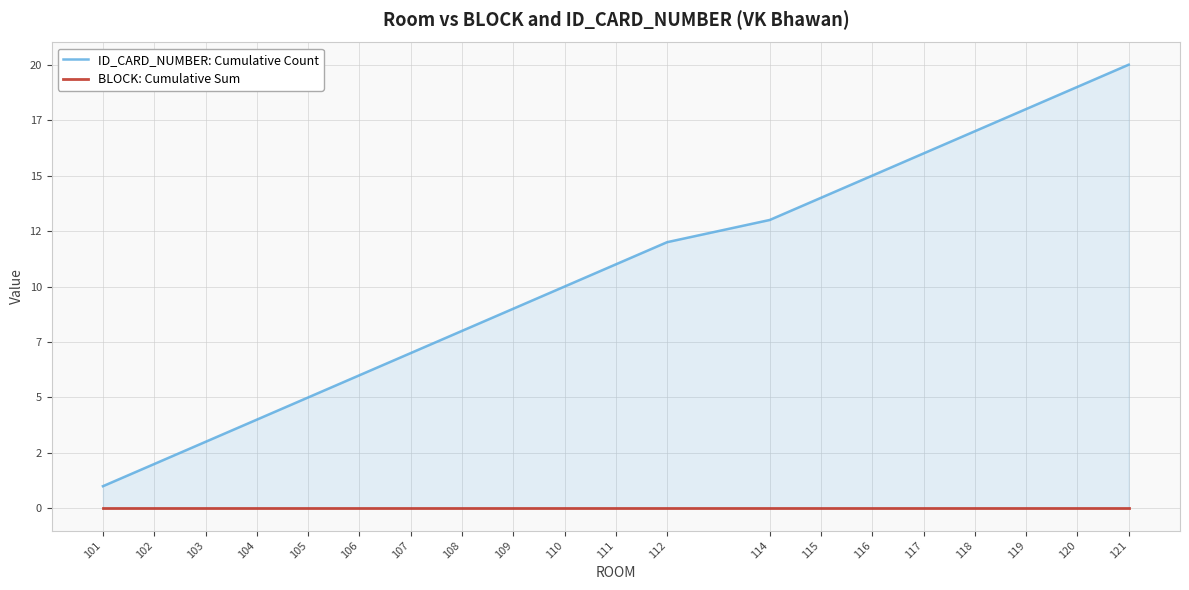

True or false: BLOCK: Cumulative Sum and ID_CARD_NUMBER: Cumulative Count cross at least once.

False